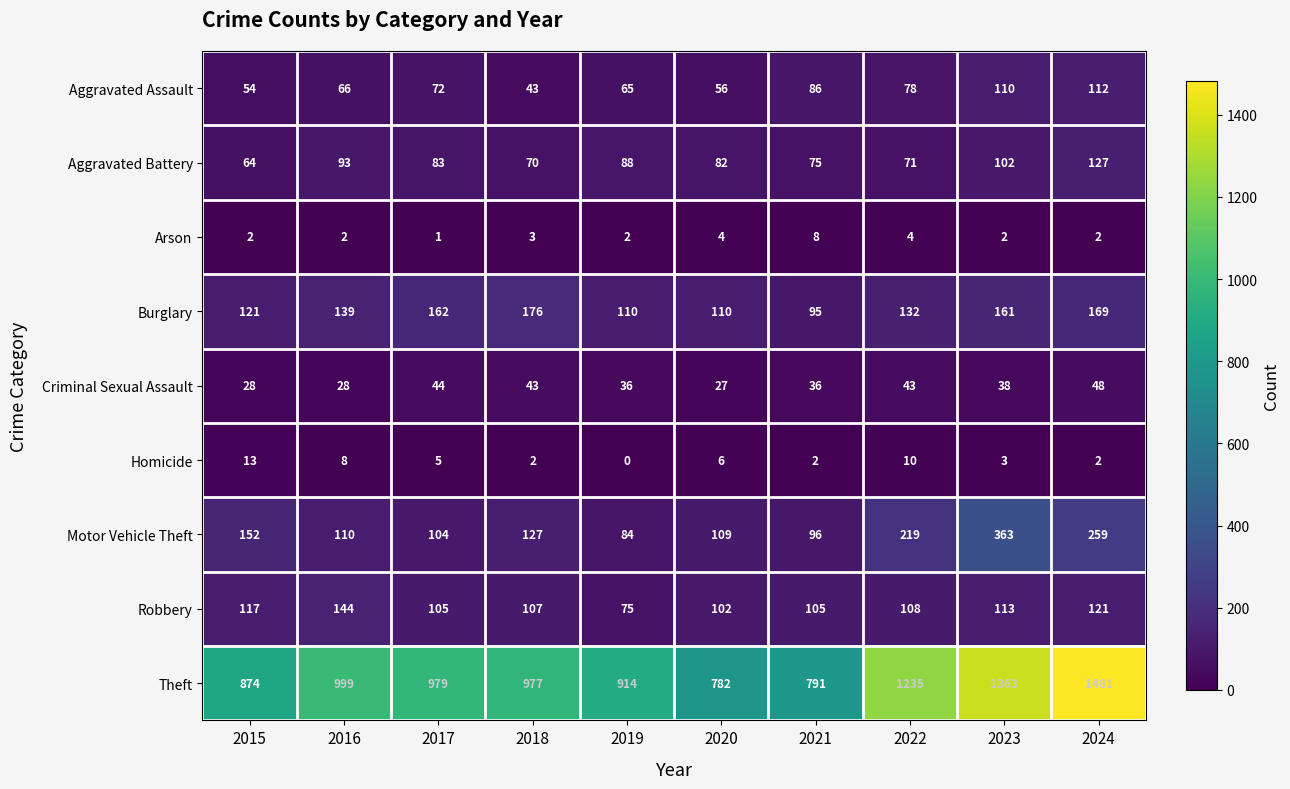

Rank the series by their maximum value, from highest to lowest.

Theft, Motor Vehicle Theft, Burglary, Robbery, Aggravated Battery, Aggravated Assault, Criminal Sexual Assault, Homicide, Arson